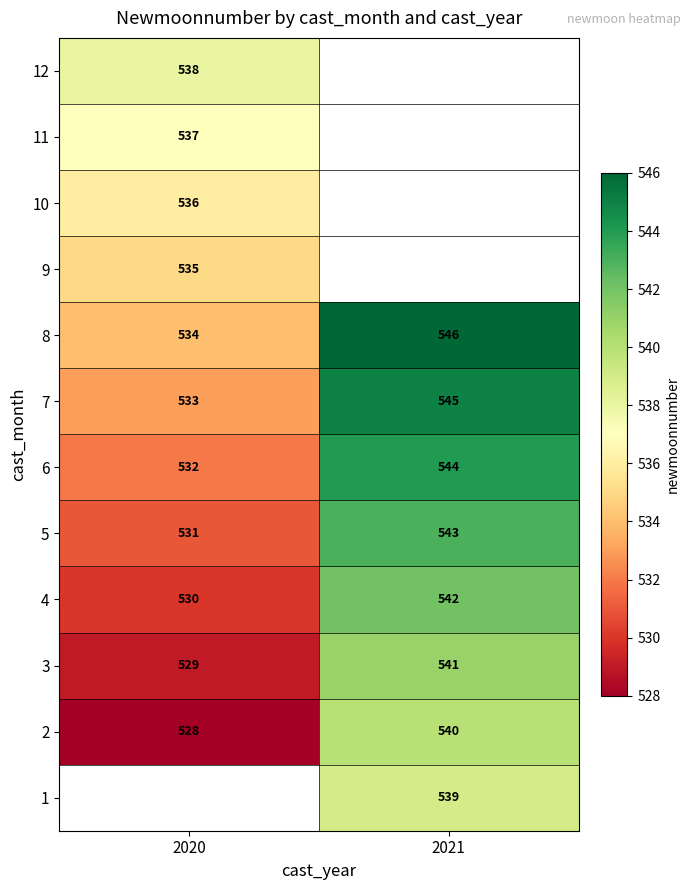

Which has a higher value, 2021 or 2020?

2020